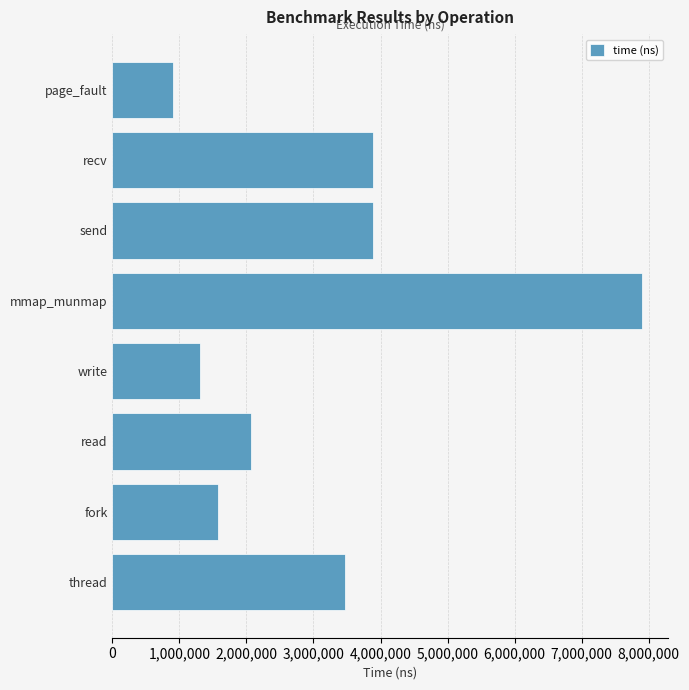

What is the sum of the values at write and send?

5196023